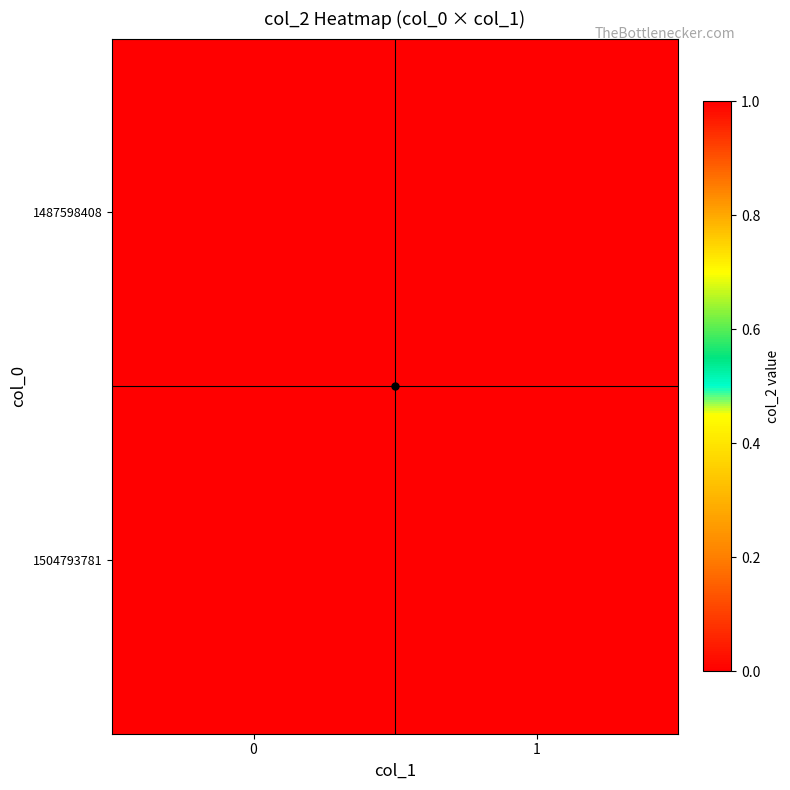

Rank the series at 1 from highest to lowest value.

1487598408, 1504793781